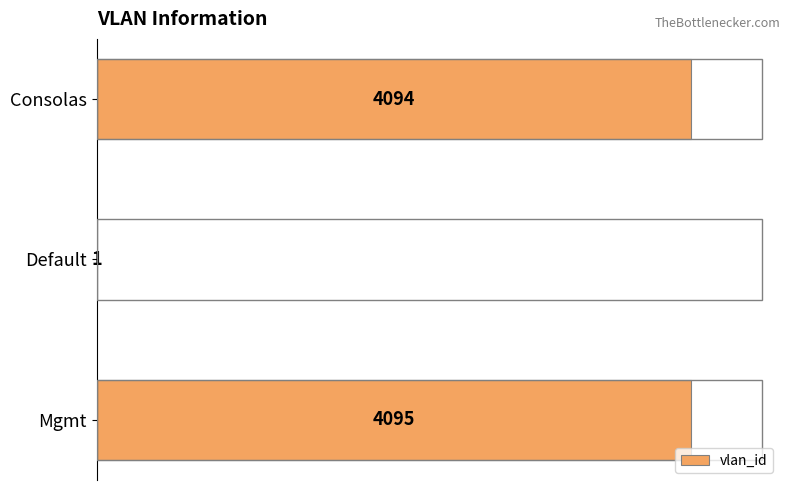

At which category does the chart reach its peak across all series?

Mgmt